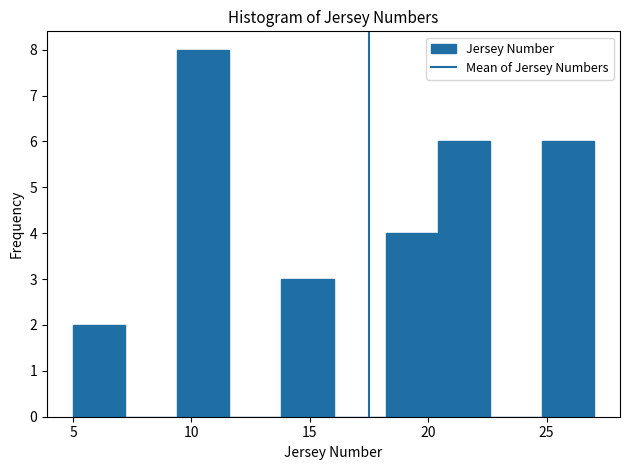

Which range on the x-axis has the tallest bar?

9.4 to 11.6